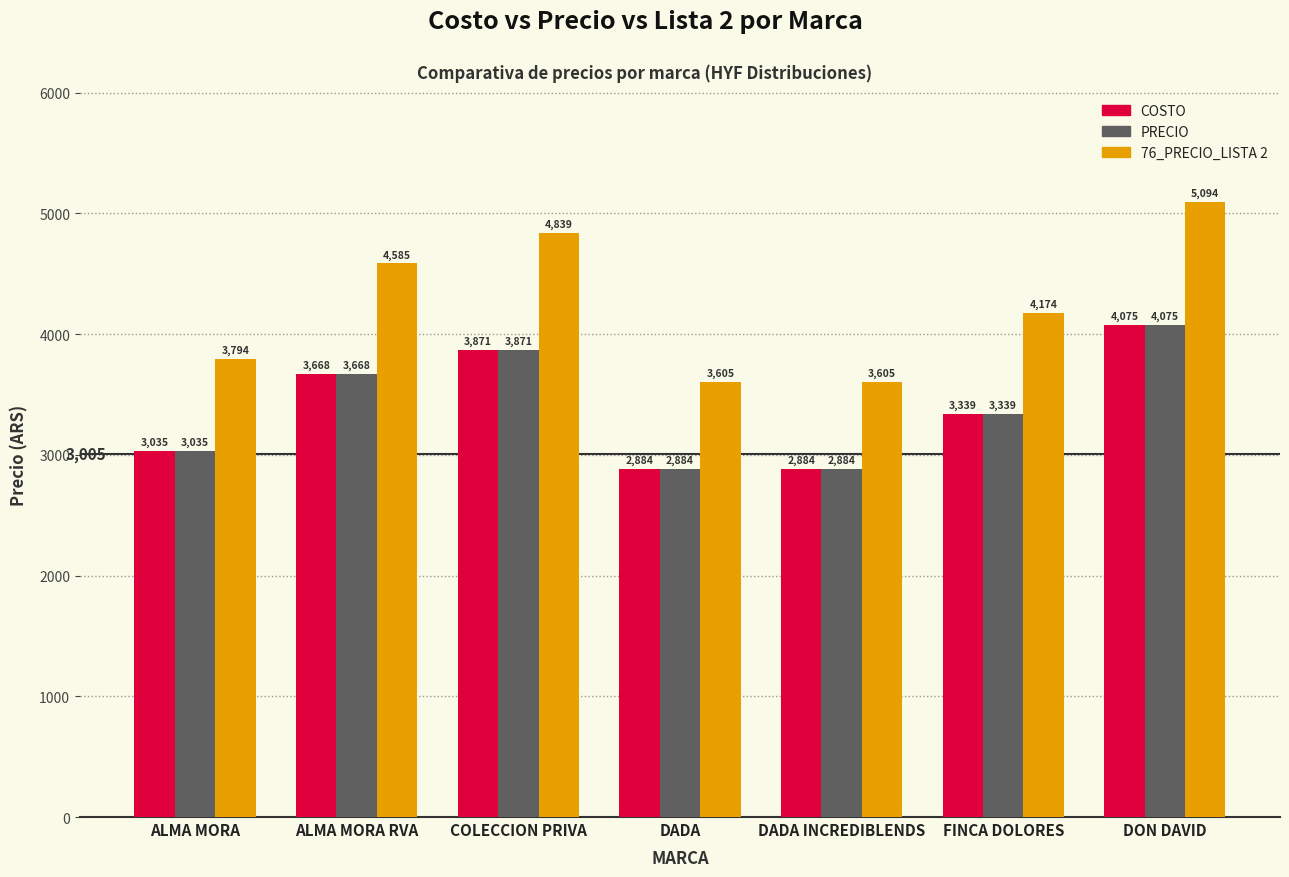

Is it true that 76_PRECIO_LISTA 2 equals 4585.4 at ALMA MORA RVA?

True